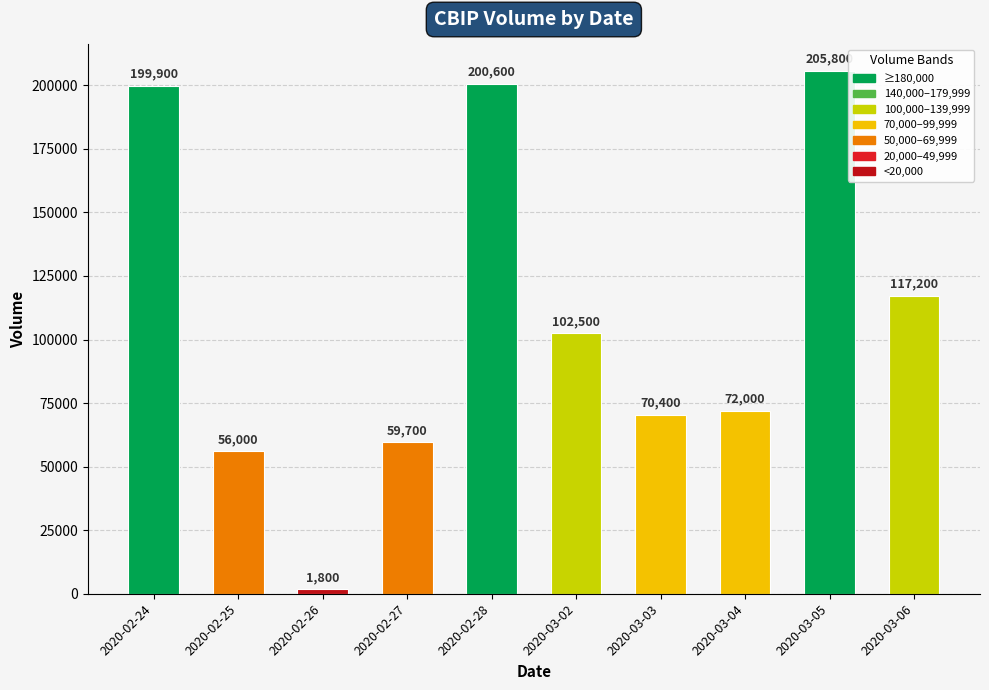

What is the smallest value displayed?

1800